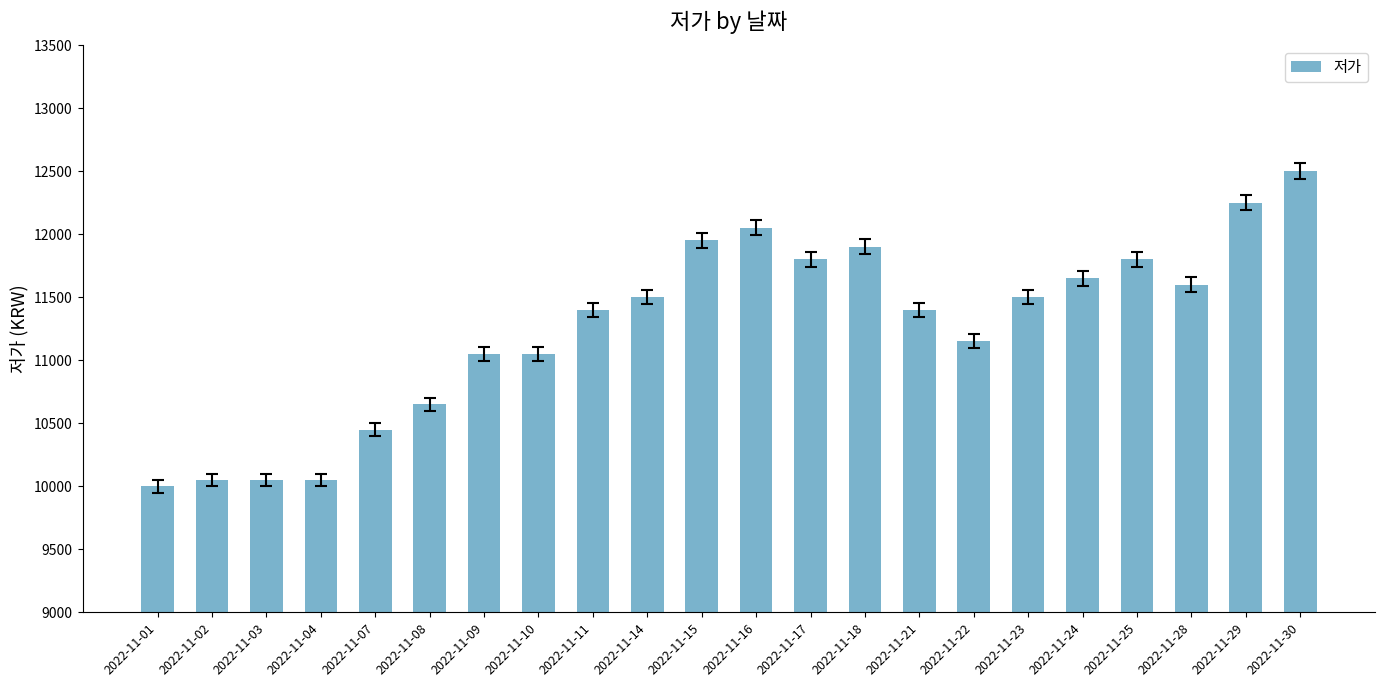

Reading left to right, what are all the values shown in this chart?

2022-11-01=10000	2022-11-02=10050	2022-11-03=10050	2022-11-04=10050	2022-11-07=10450	2022-11-08=10650	2022-11-09=11050	2022-11-10=11050	2022-11-11=11400	2022-11-14=11500	2022-11-15=11950	2022-11-16=12050	2022-11-17=11800	2022-11-18=11900	2022-11-21=11400	2022-11-22=11150	2022-11-23=11500	2022-11-24=11650	2022-11-25=11800	2022-11-28=11600	2022-11-29=12250	2022-11-30=12500